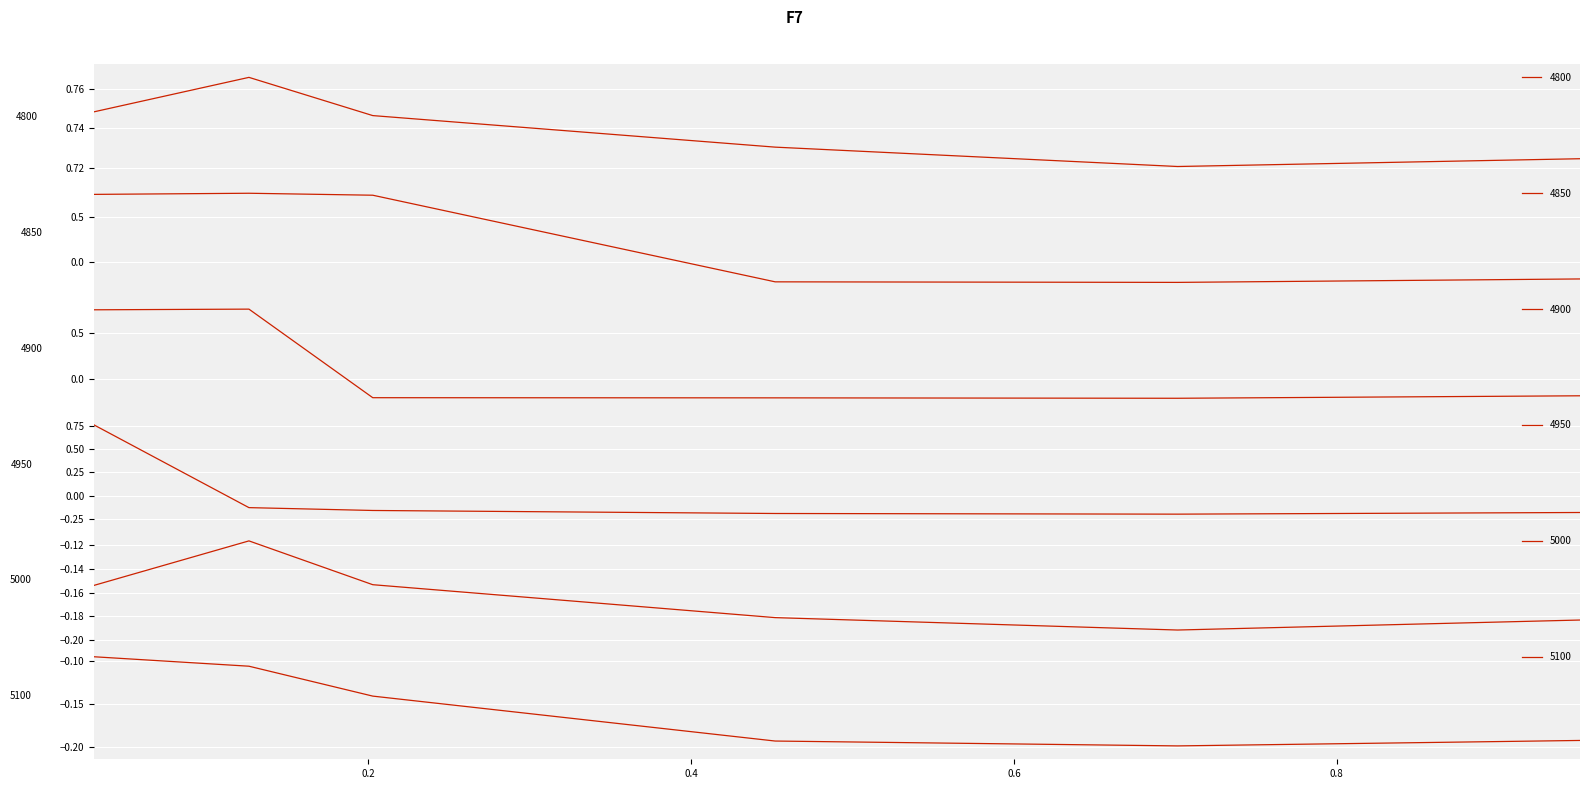

At how many categories does at least one series exceed 0?

6